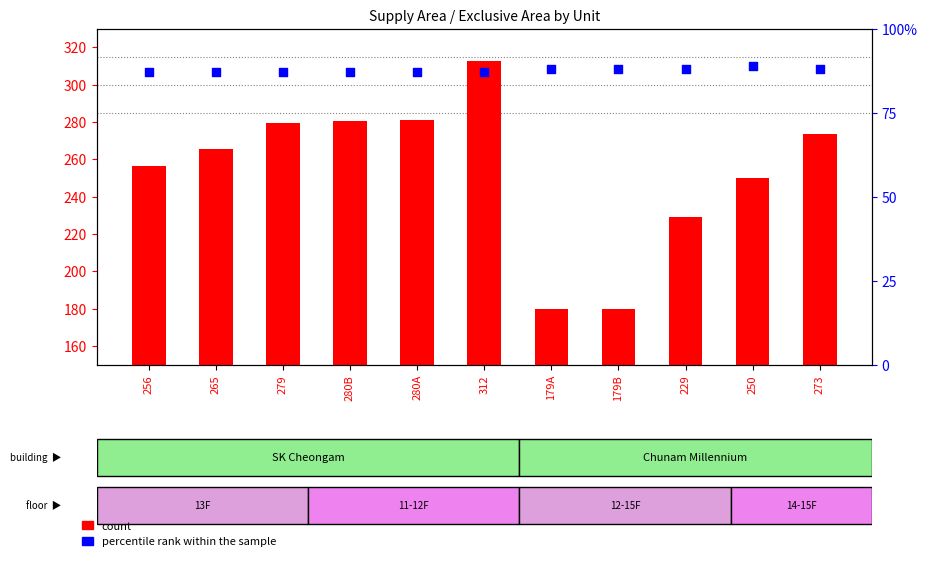

Is the value of percentile rank within the sample at 250 greater than the value of count at 179B?

No